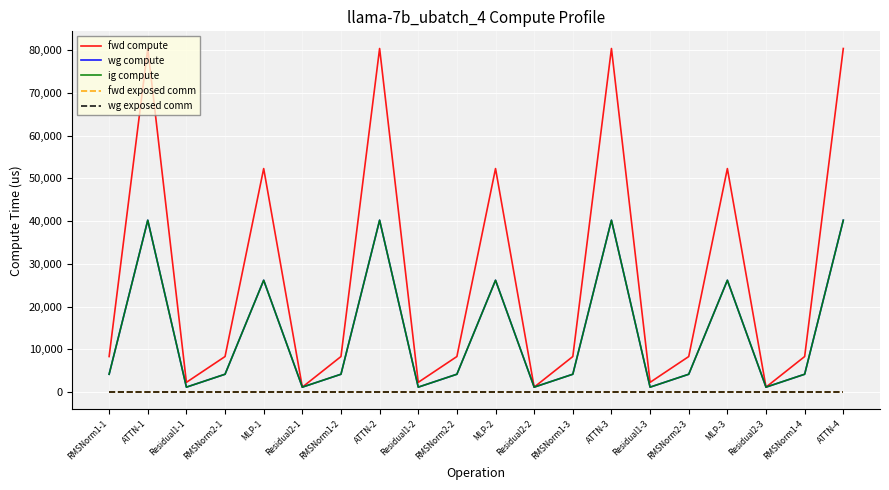

Is this an area chart (filled region under the line)?

No